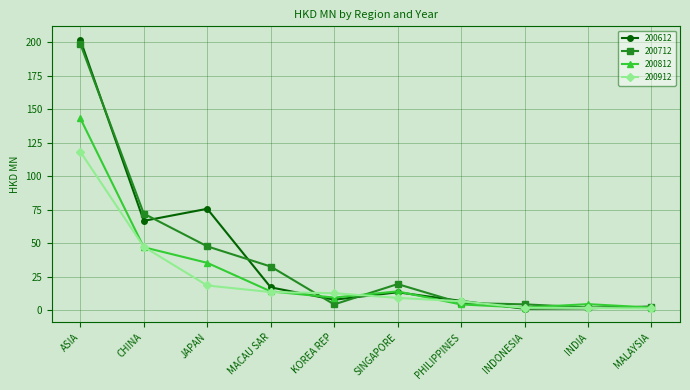

At which category does 200712 reach its first local valley?

KOREA REP